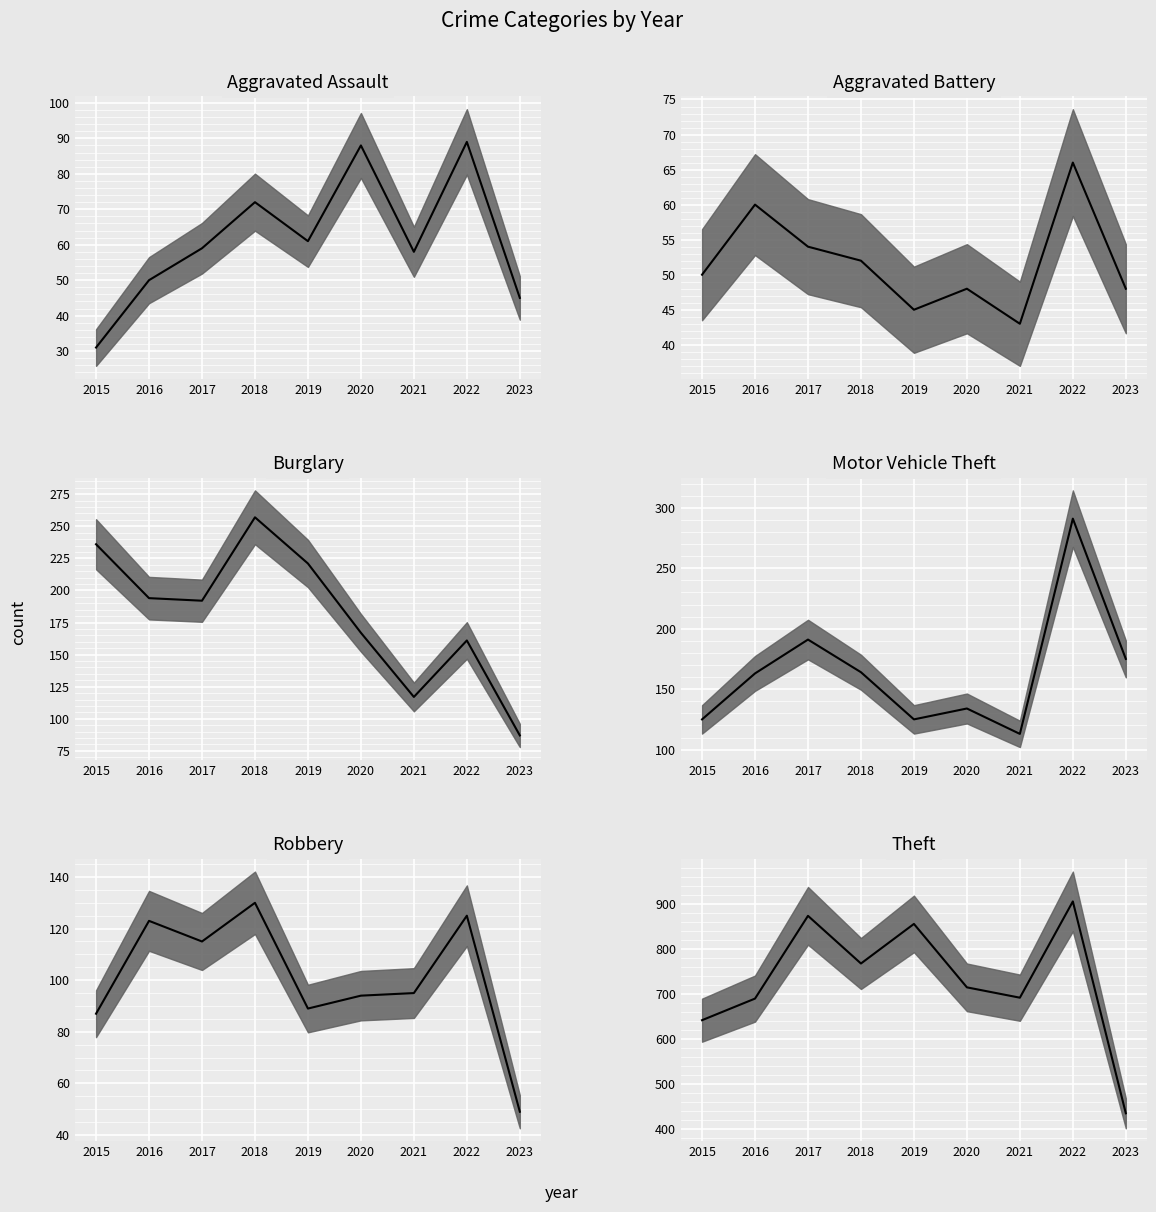

At which category is the sum across all series the highest?

2022